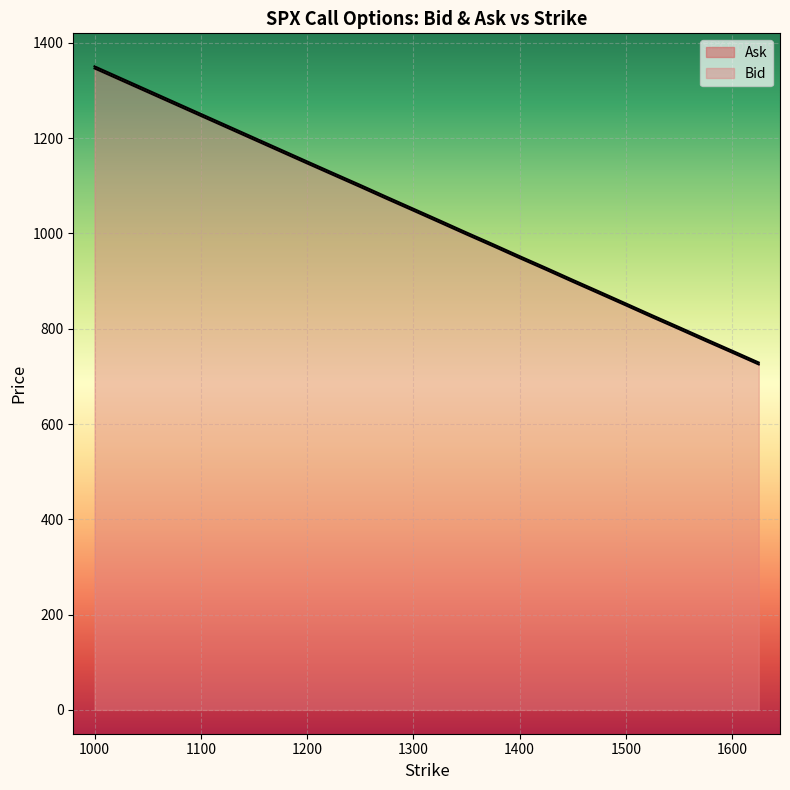

Is it true that Ask equals 853.0 at 1500?

True